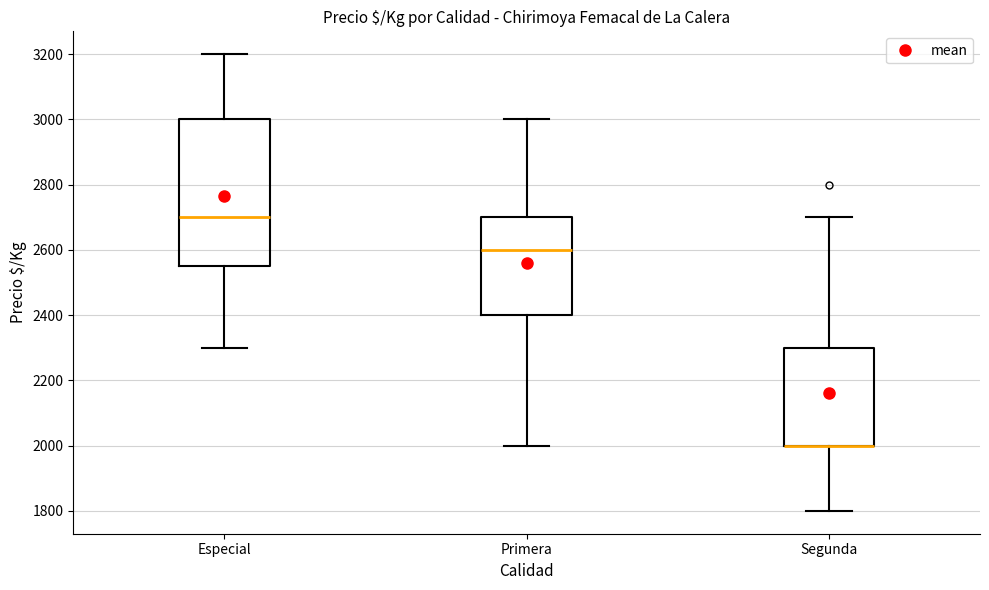

Reading left to right, transcribe this box plot: for each box, give where its median line is, the range the box spans, and where its two whiskers end, as read against the y-axis. The values are not printed on the chart, so give them approximately, as read against the axis.

Especial: median 2700, box 2560 to 3000, whiskers 2300 to 3200
Primera: median 2600, box 2400 to 2700, whiskers 2000 to 3000
Segunda: median 2000 (drawn on the box's lower edge), box 2000 to 2300, whiskers 1800 to 2700